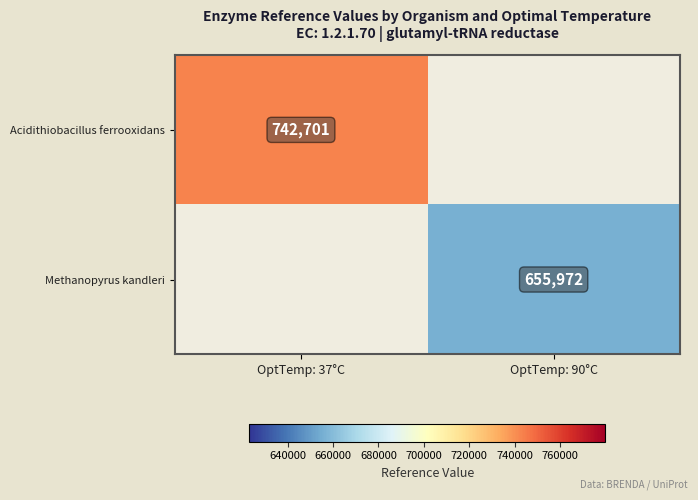

Is it true that Methanopyrus kandleri equals 655972 at OptTemp: 90°C?

True